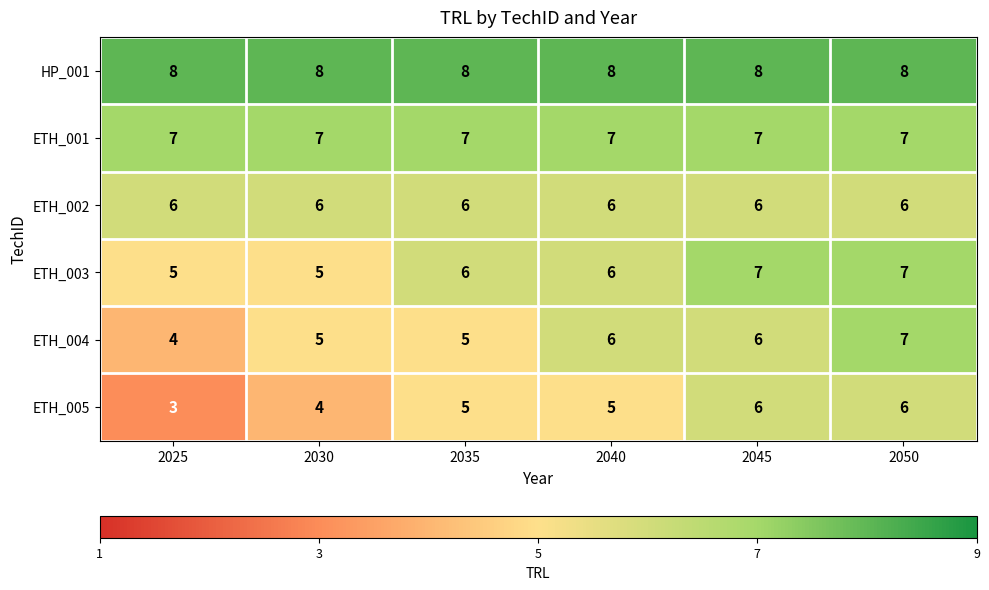

At how many categories does at least one series exceed 5?

6